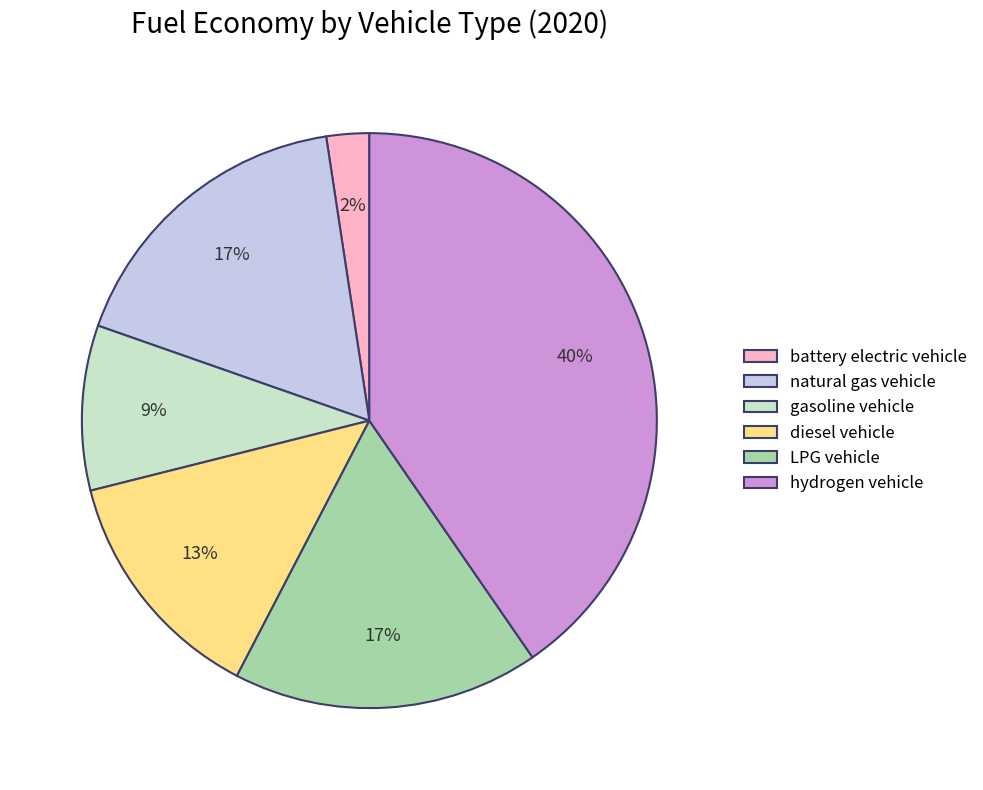

What is the largest slice in the pie chart?

hydrogen vehicle